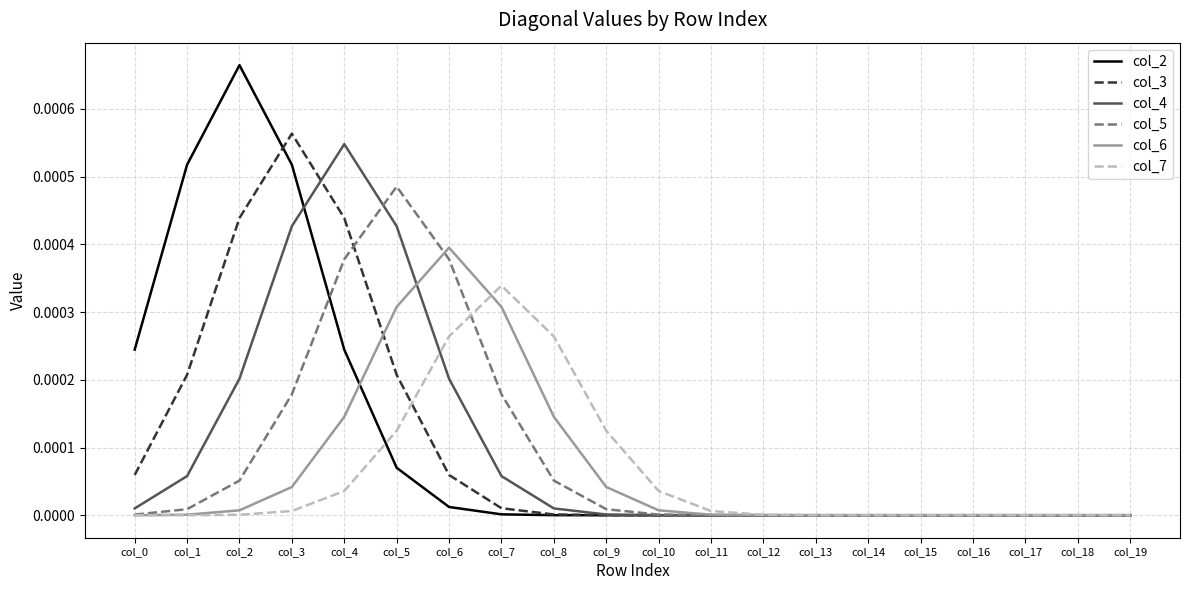

Does the chart display data point markers on the line(s)?

No